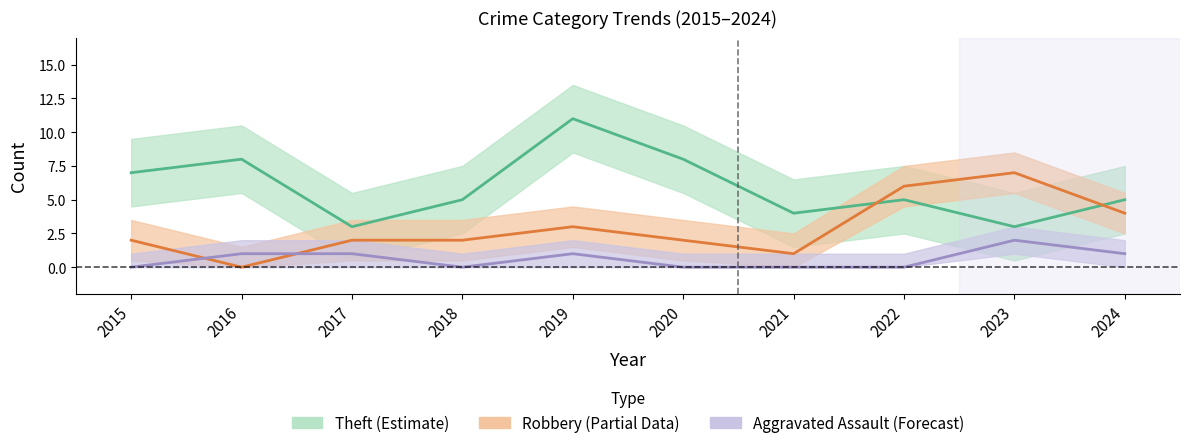

The Theft series shows 4 at 2021. True or false?

True